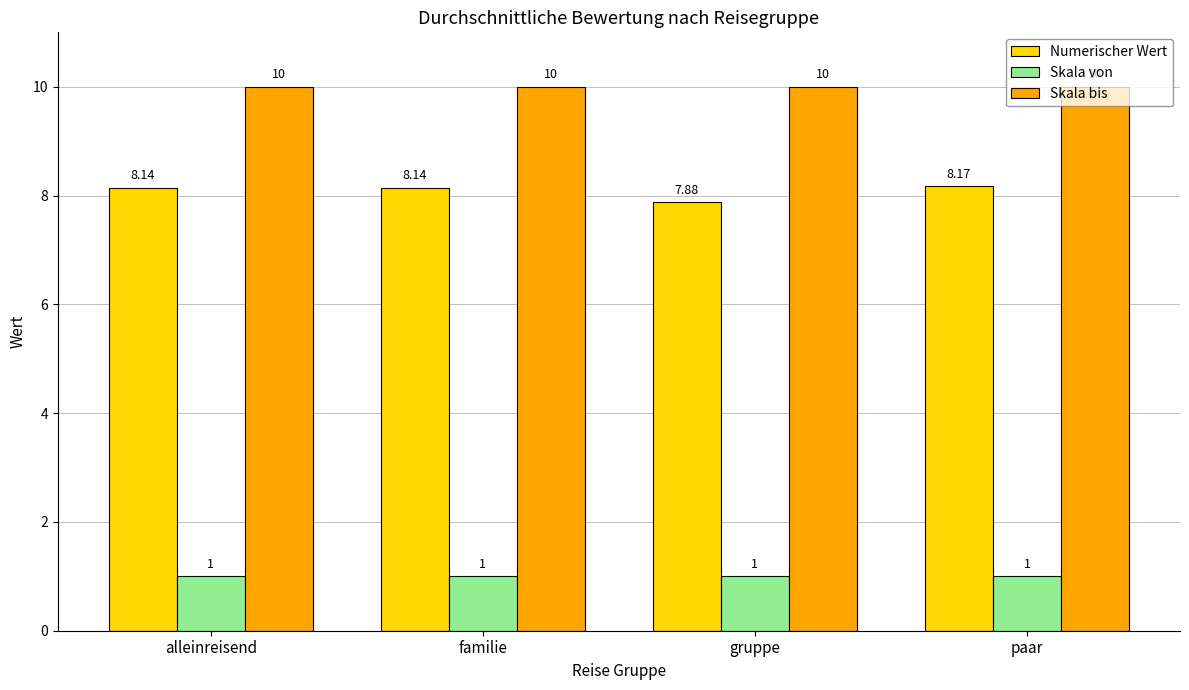

What is the total value across all series at alleinreisend?

19.1